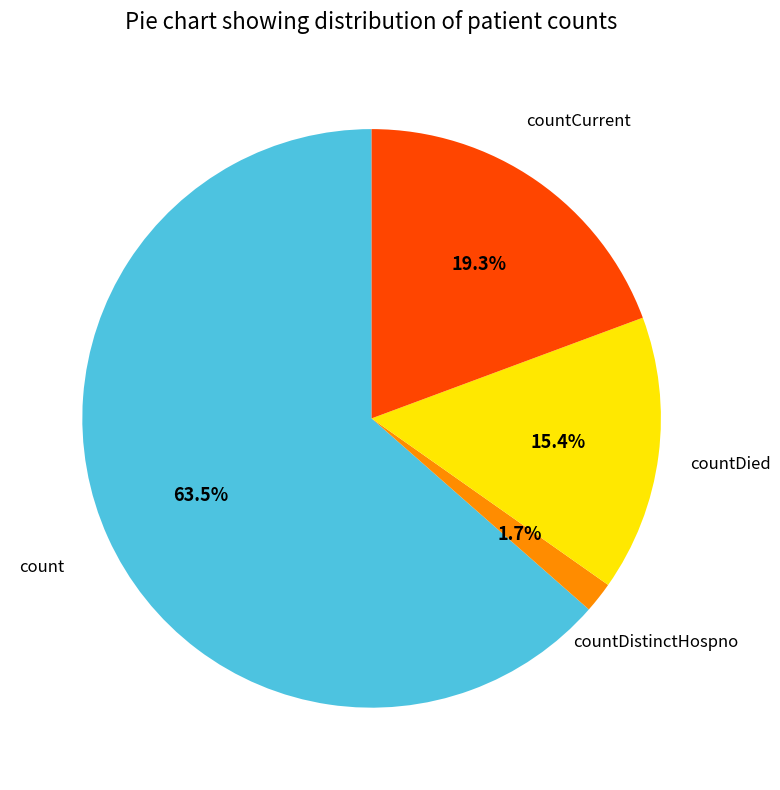

Is there any slice that represents more than half of the pie?

Yes